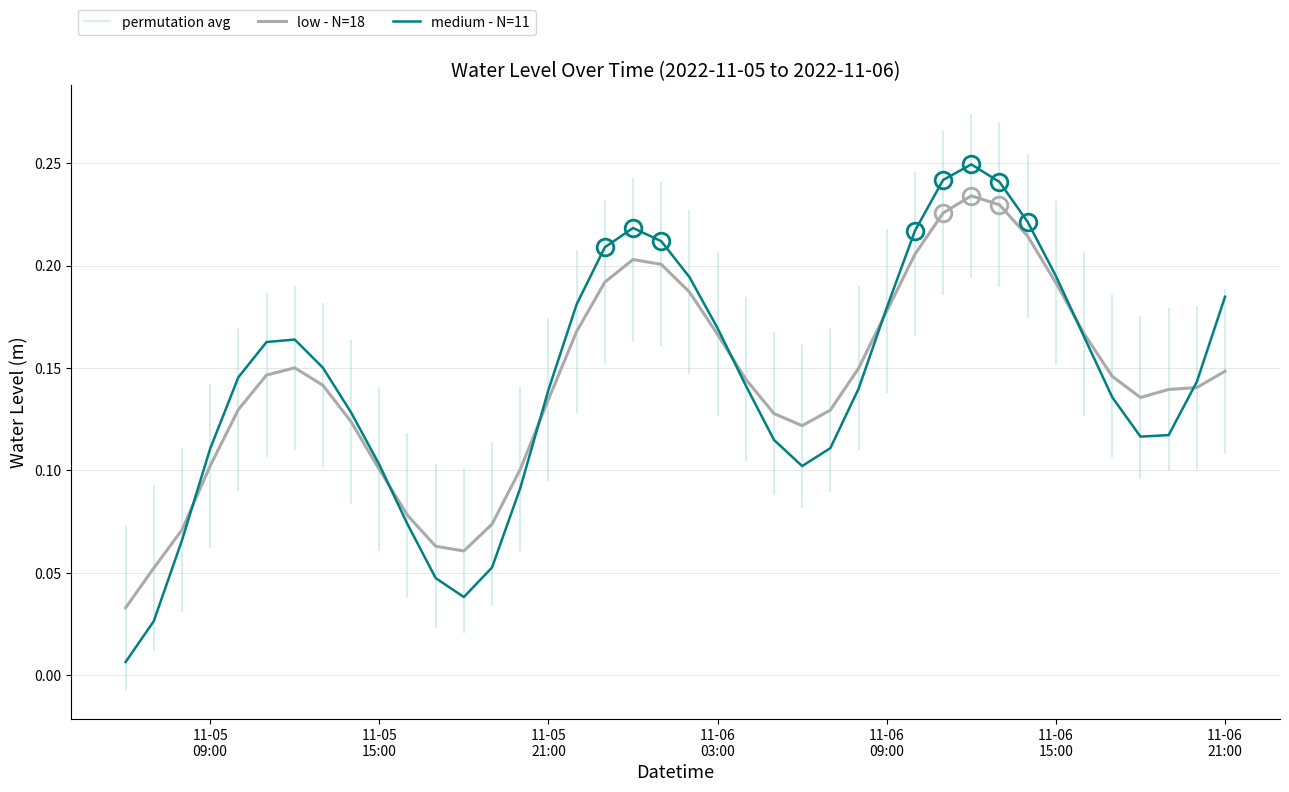

What position from the left is 11-05 21:00?

16